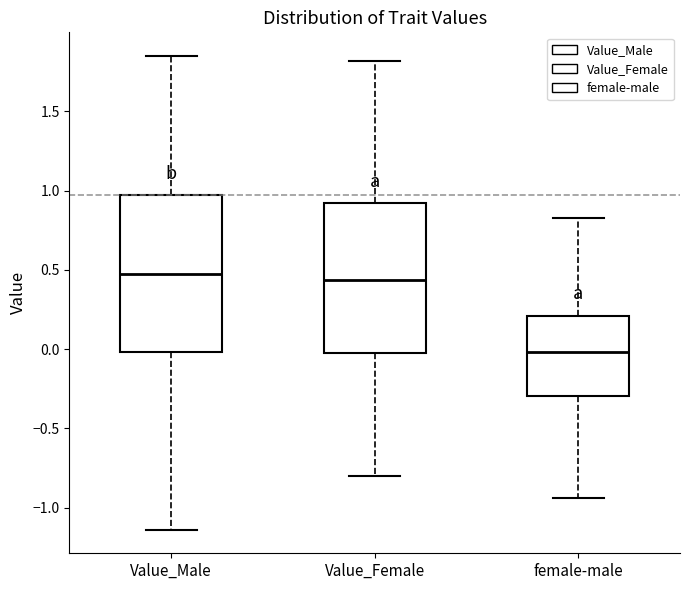

Which box's median line is the lowest?

female-male